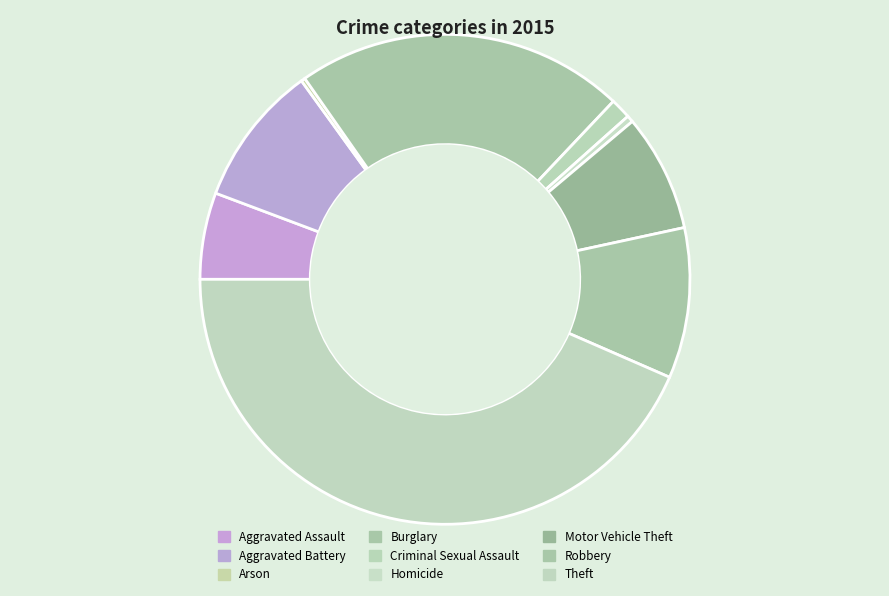

Is the sum of Motor Vehicle Theft and Theft greater than half?

Yes